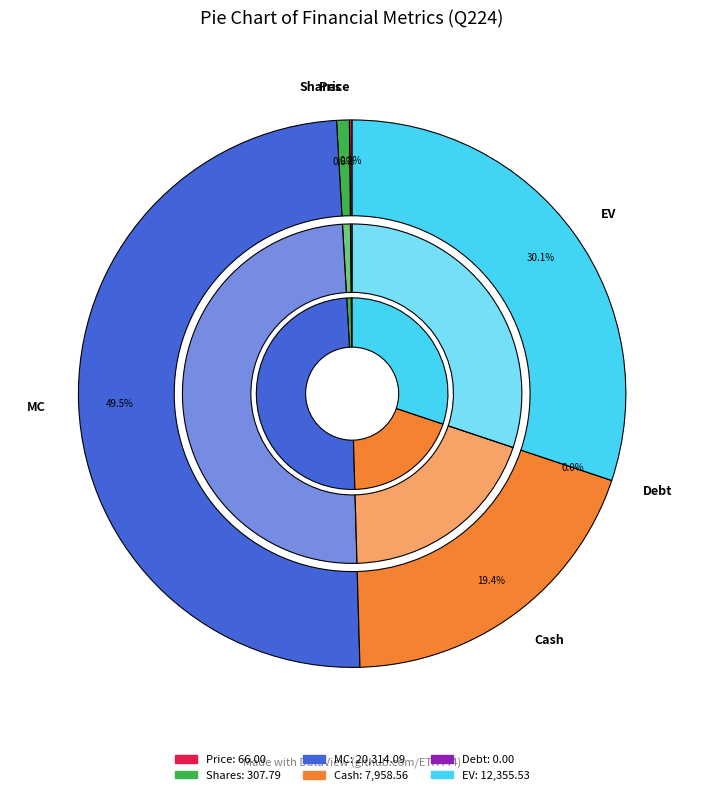

Does MC represent more than half of the total?

No